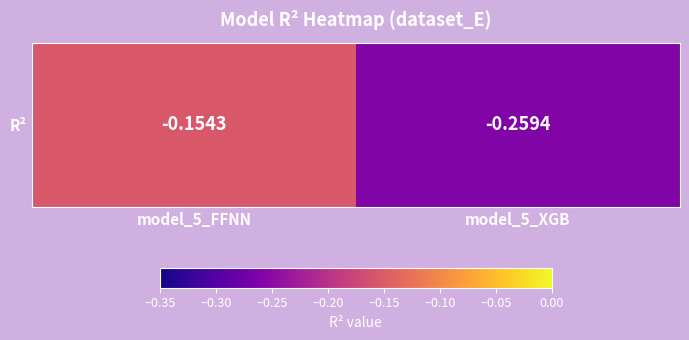

Is it true that the value at model_5_XGB is -0.3?

True